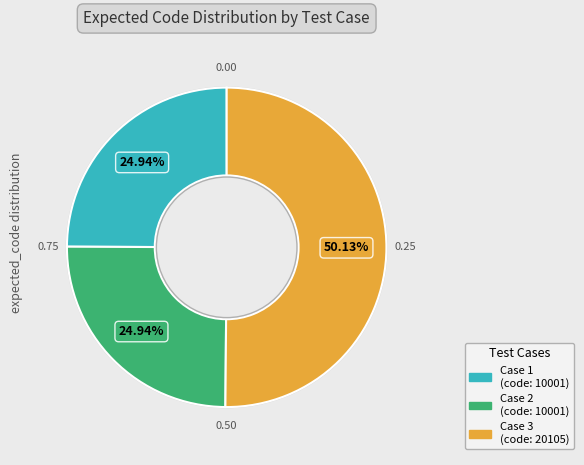

To the nearest percent, what portion does Case 3 represent?

50%